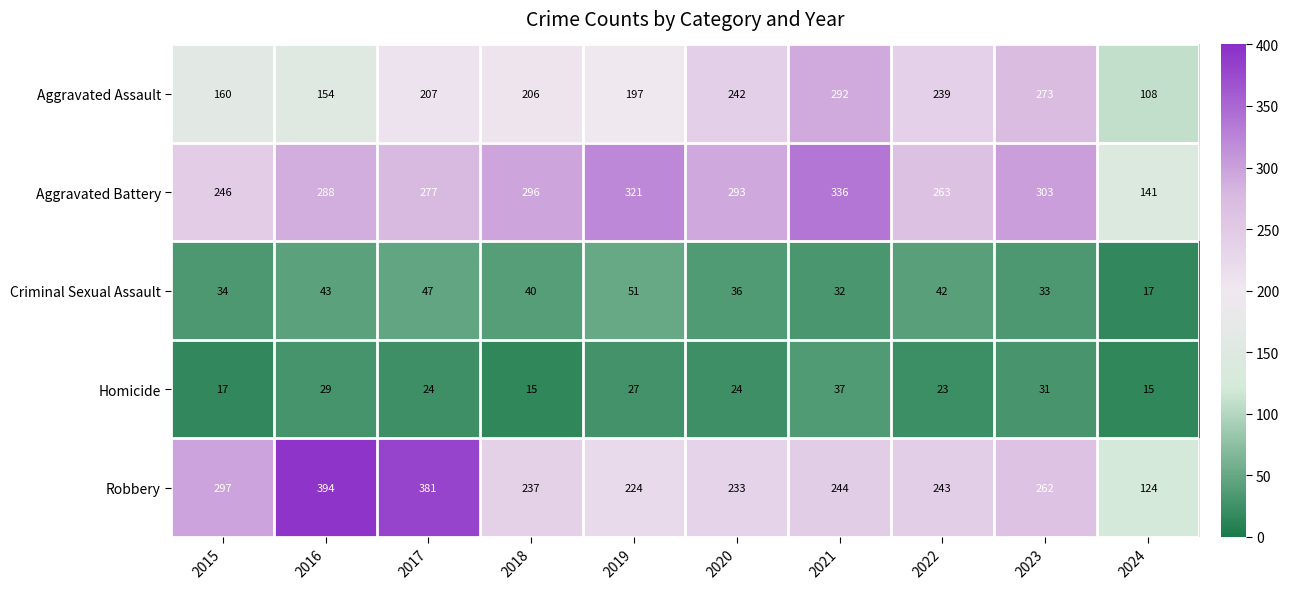

What is the total value across all series at 2020?

828